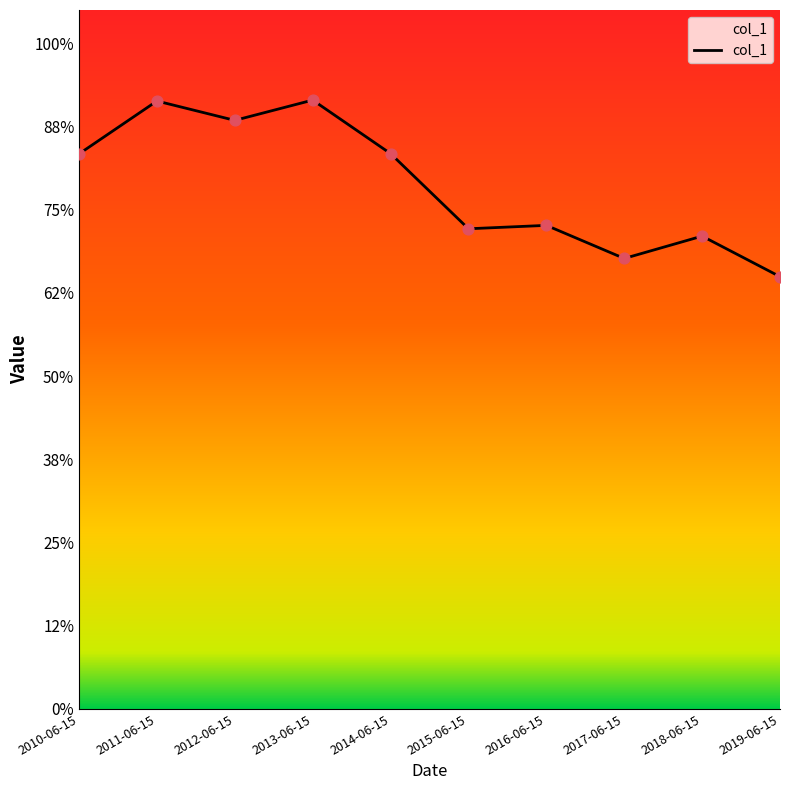

What is the change in value from 2012-06-15 to 2018-06-15?

-69.6